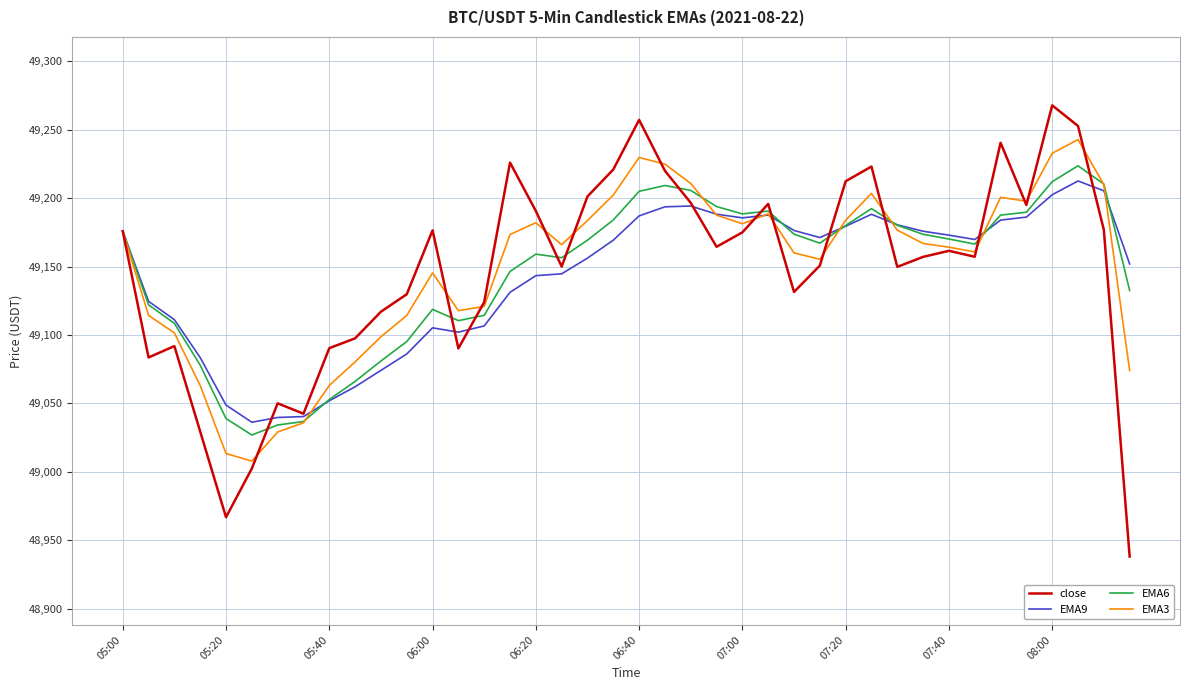

What is the smallest value displayed?

48938.0